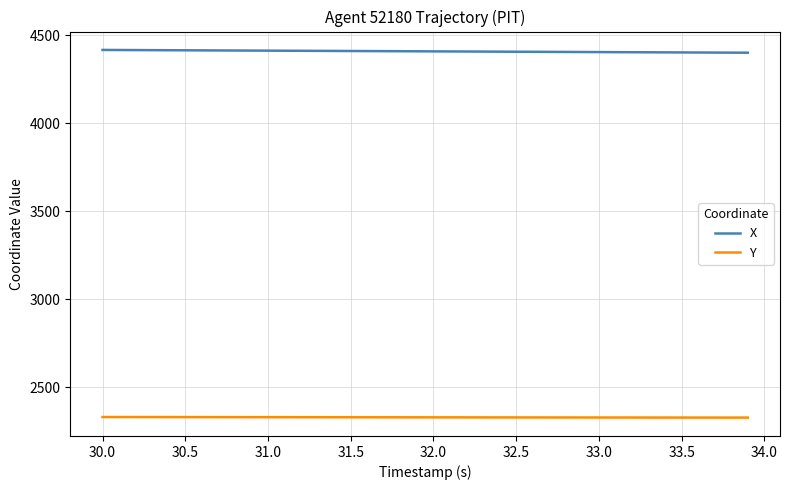

What is the maximum value for X?

4416.6